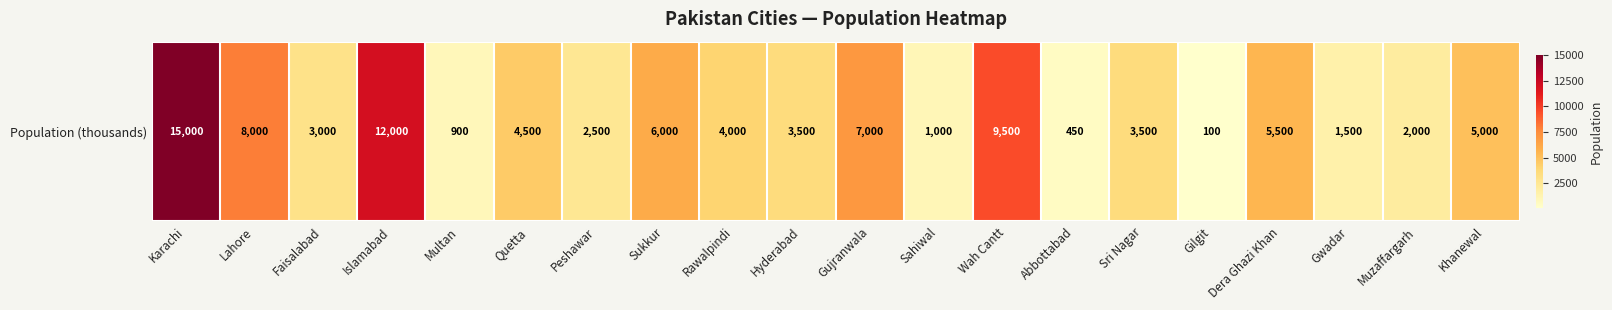

The chart shows a value of 866 at Muzaffargarh. True or false?

False